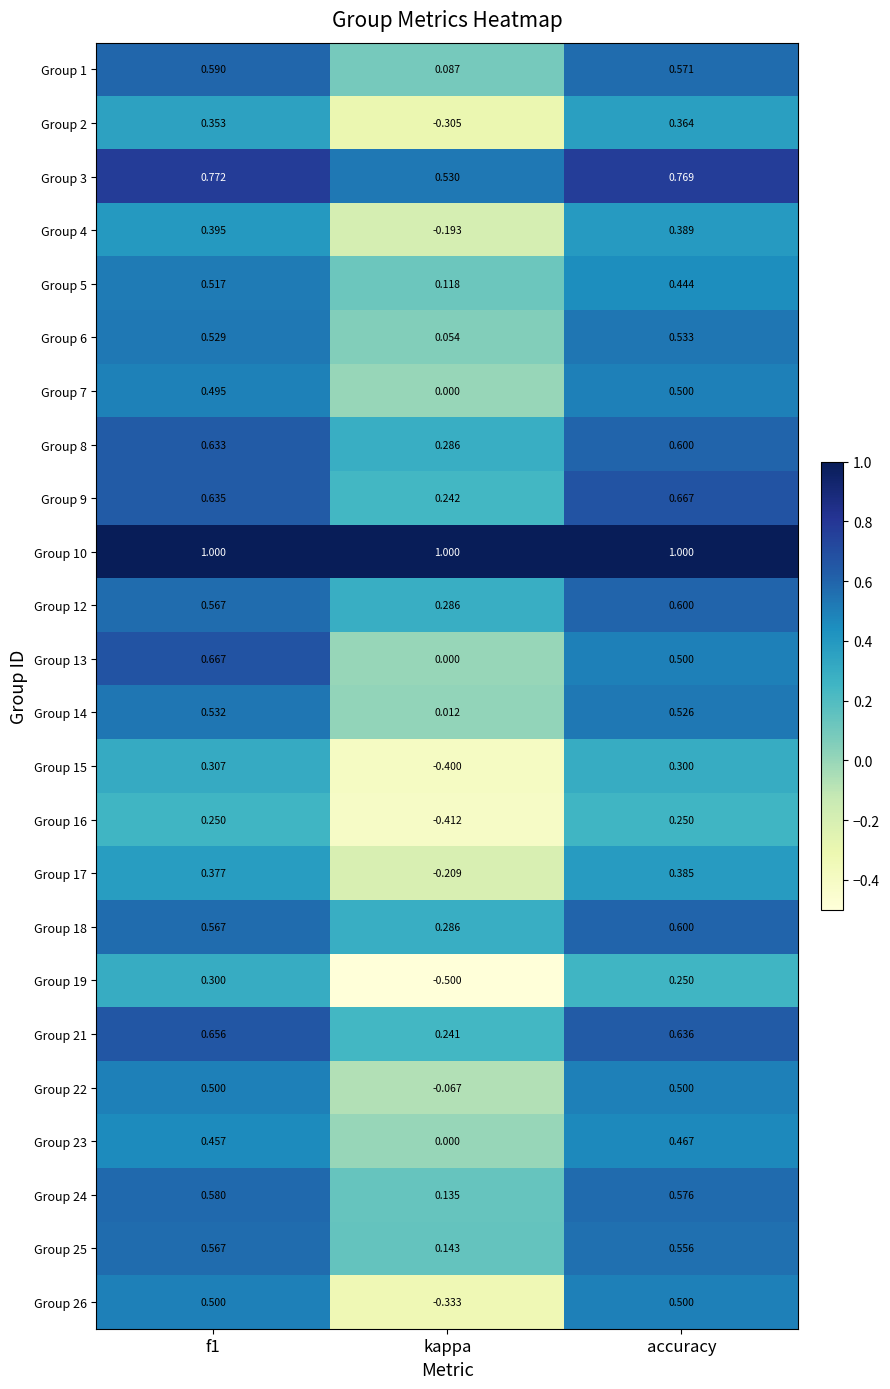

Where is Group 4 nearest to the value 0?

kappa